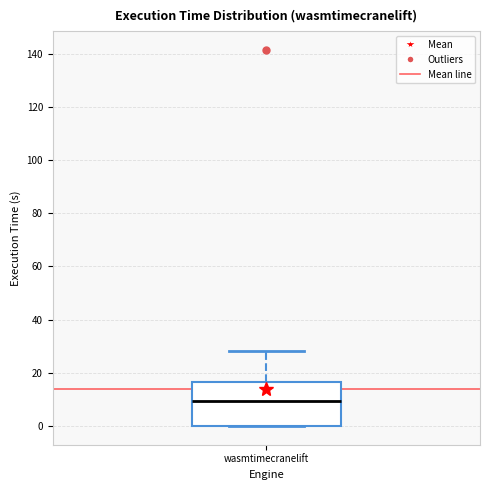

Where does the upper whisker of the box for wasmtimecranelift end on the y-axis? The values are not printed on the chart, so give them approximately, as read against the axis.

28